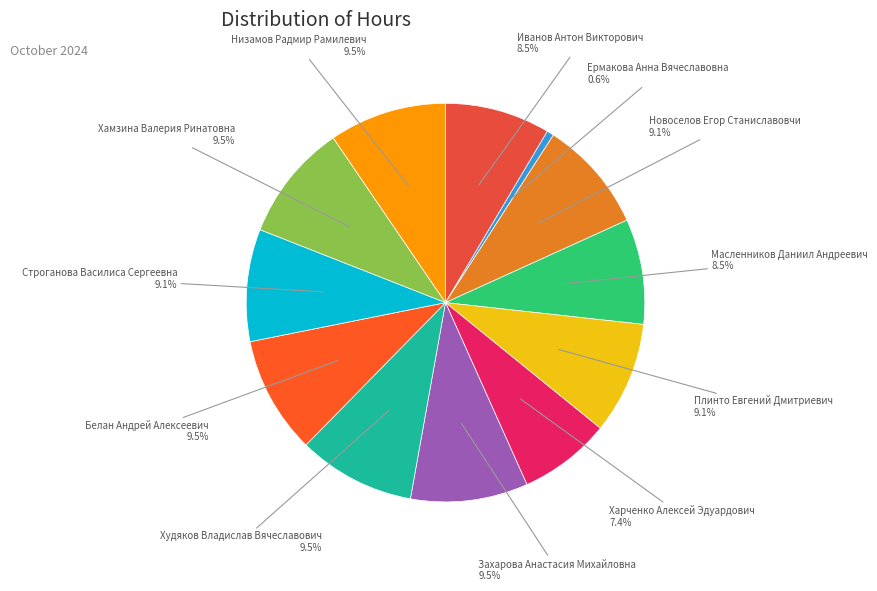

To the nearest percent, what is the difference between the Хамзина Валерия Ринатовна and Ермакова Анна Вячеславовна slice percentages?

9%